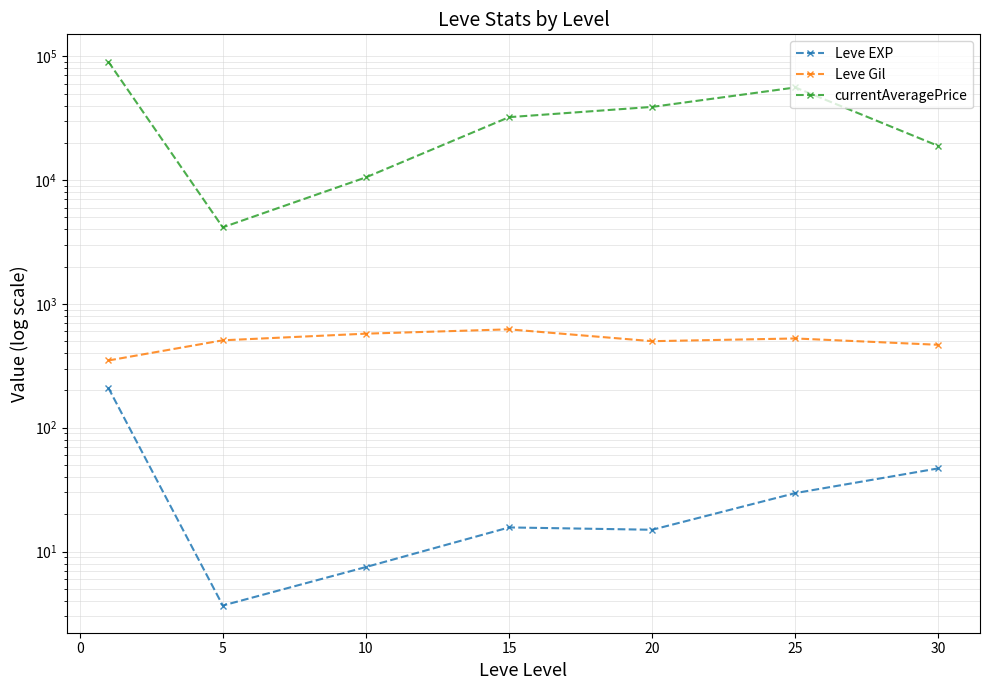

Between 15 and 30, which is larger?

30